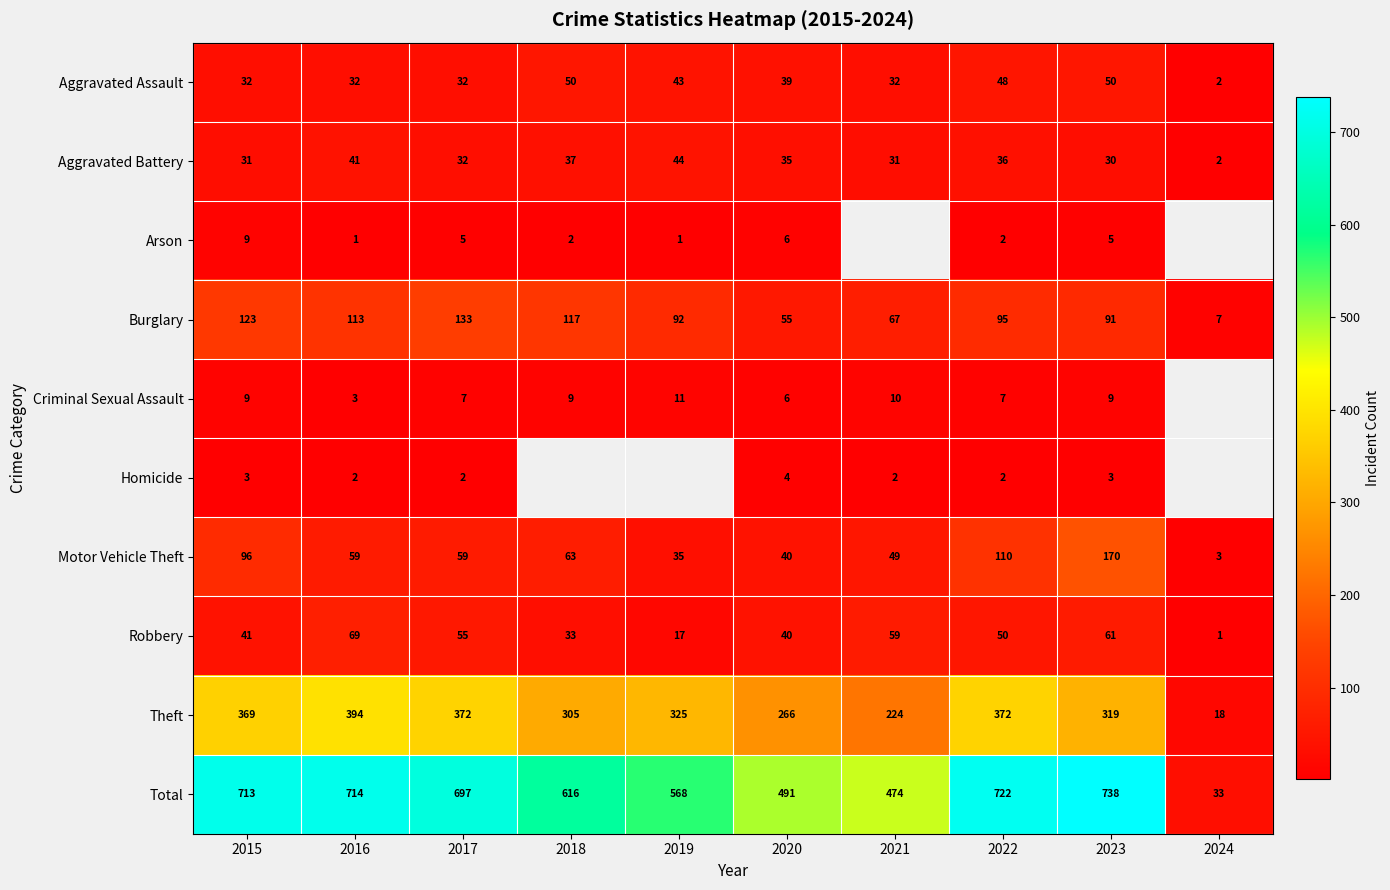

Which has a higher value, 2022 or 2021?

2022